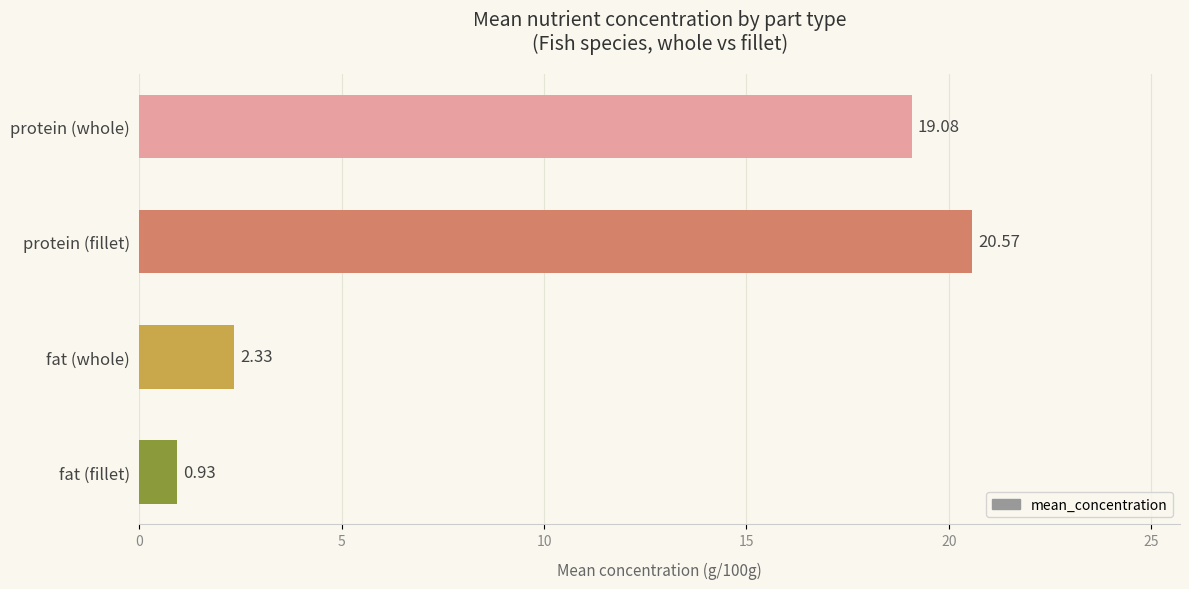

Count the number of values greater than 19.

2